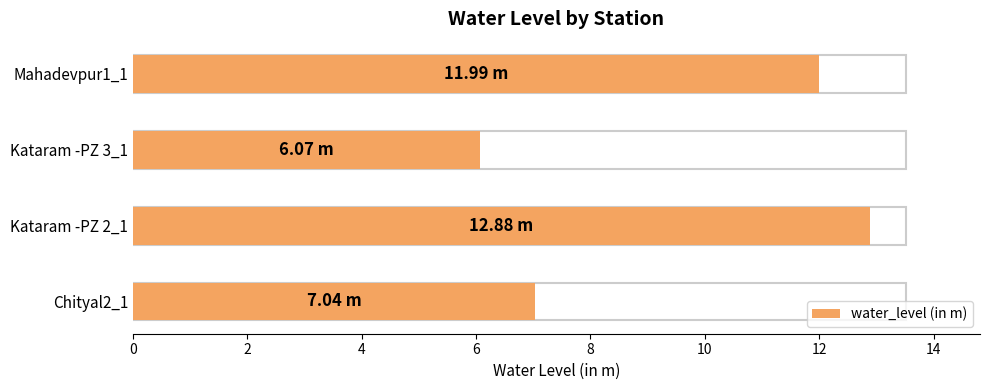

What is the average value?

9.5